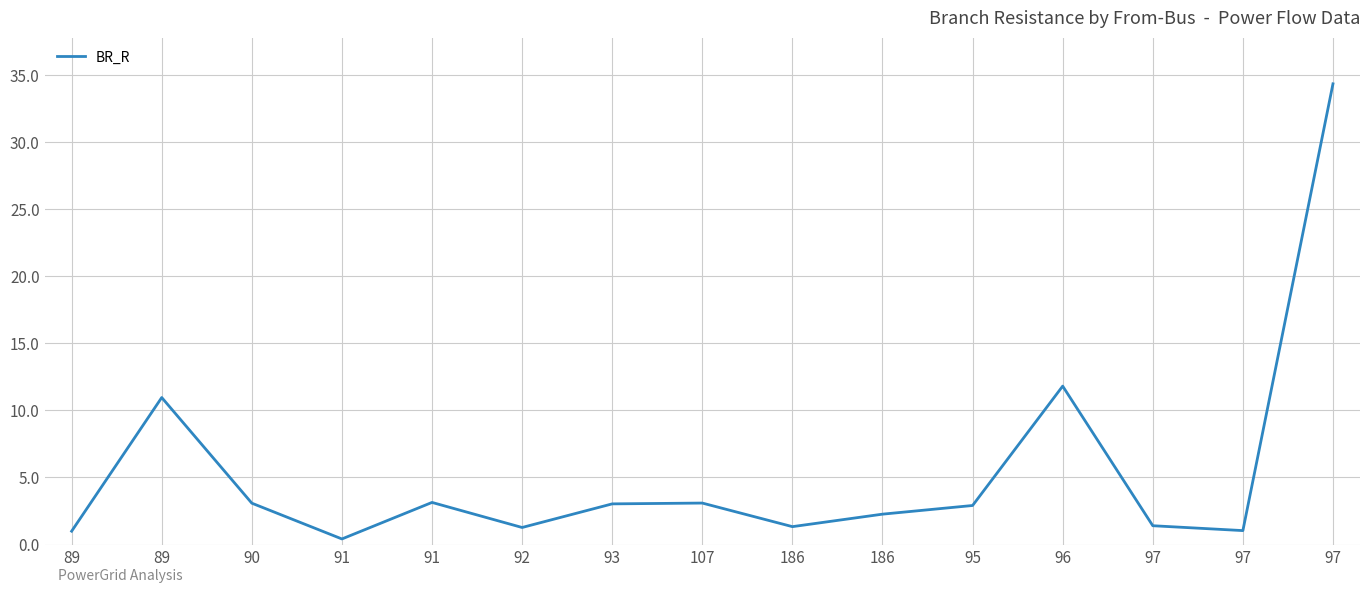

Does the chart have visible grid lines?

Yes